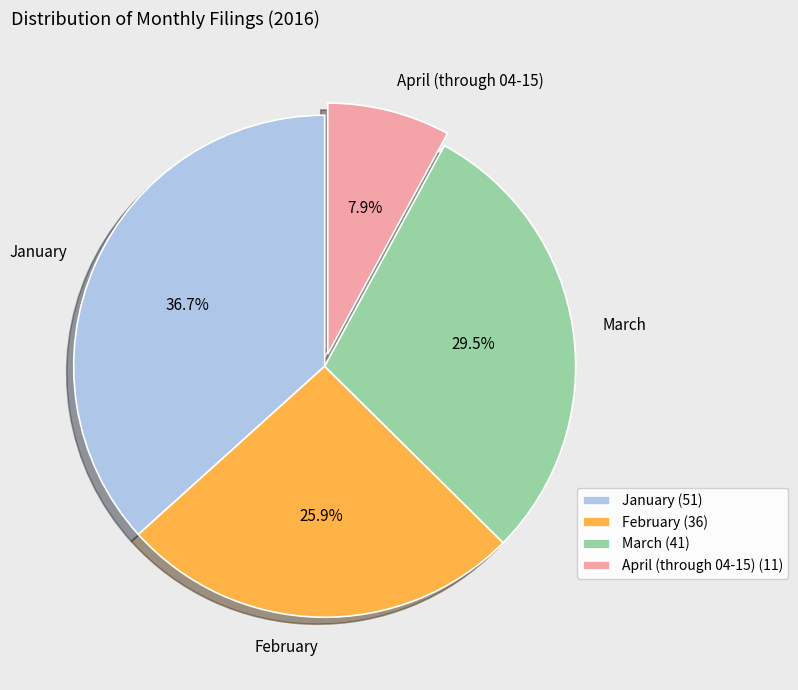

Combined, do January and February account for over 50%?

Yes